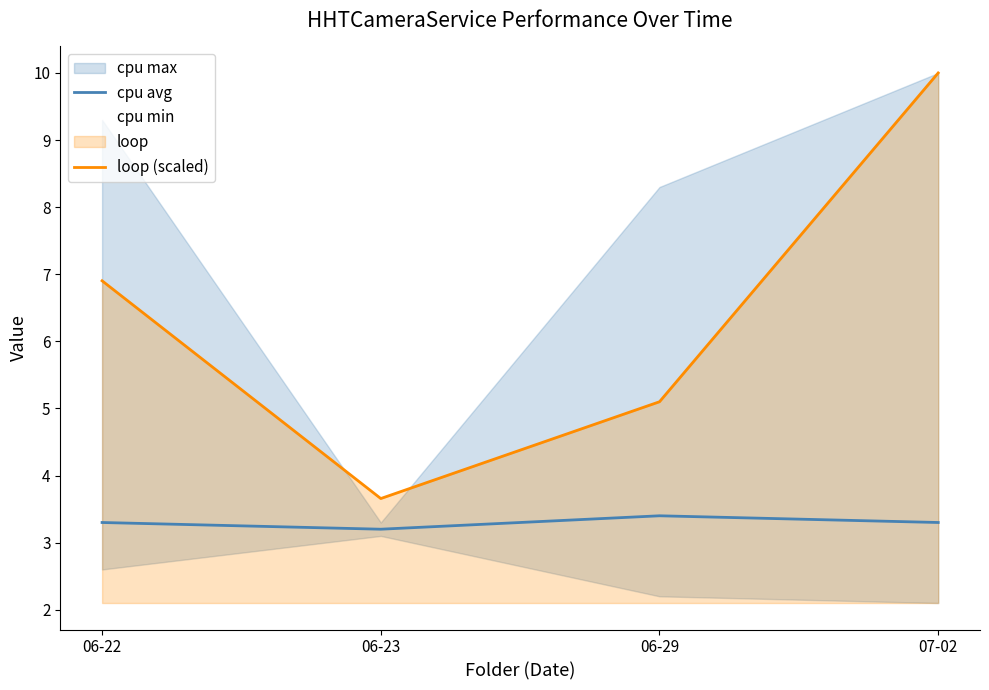

What is the spread (max minus min) of values at 06-29?

1.7